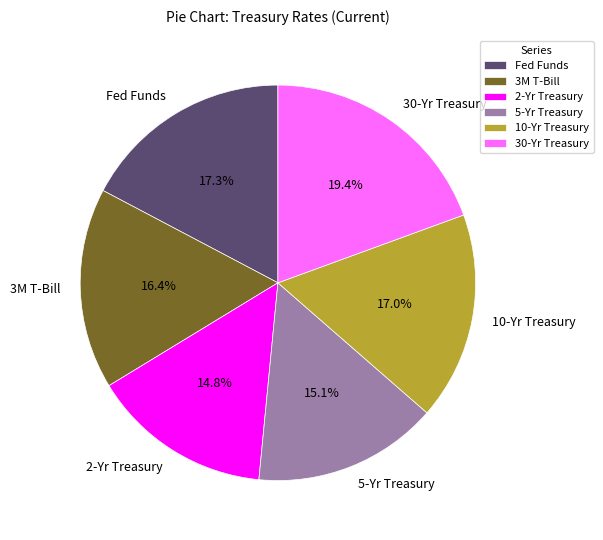

Combined, what portion of the pie is 30-Yr Treasury and 10-Yr Treasury?

36.4%